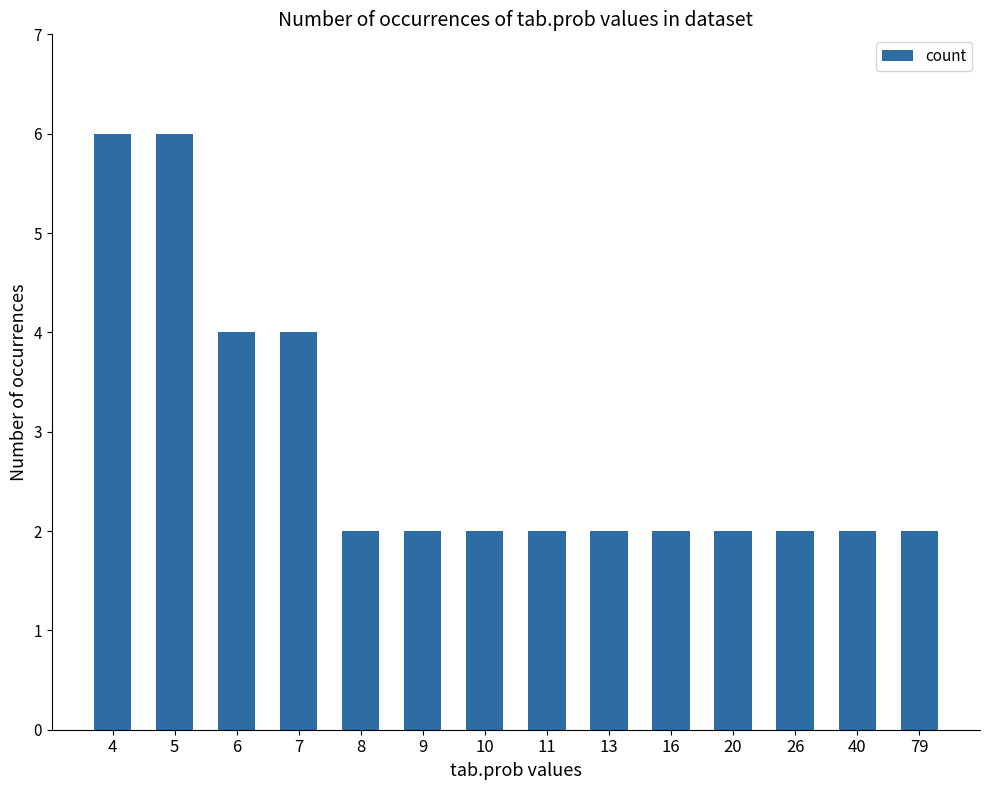

What value does the data have at 8?

2